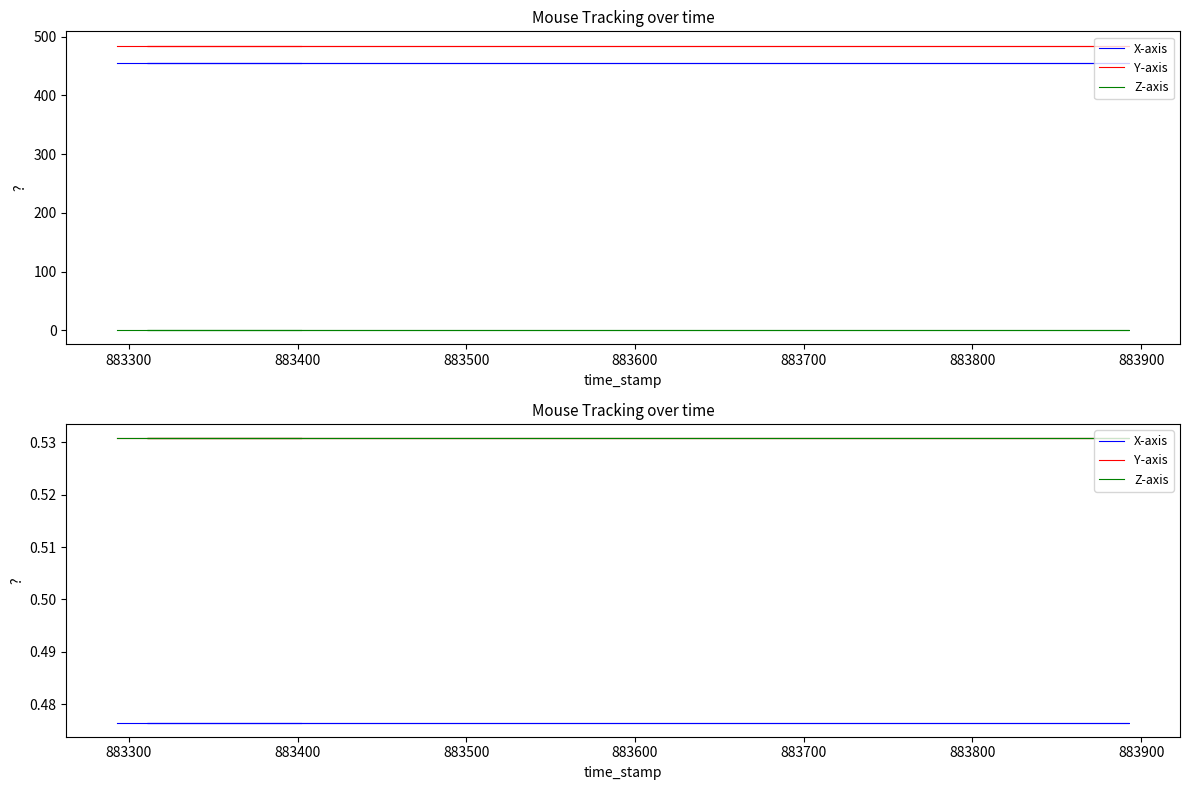

How many categories are shown in the chart?

40